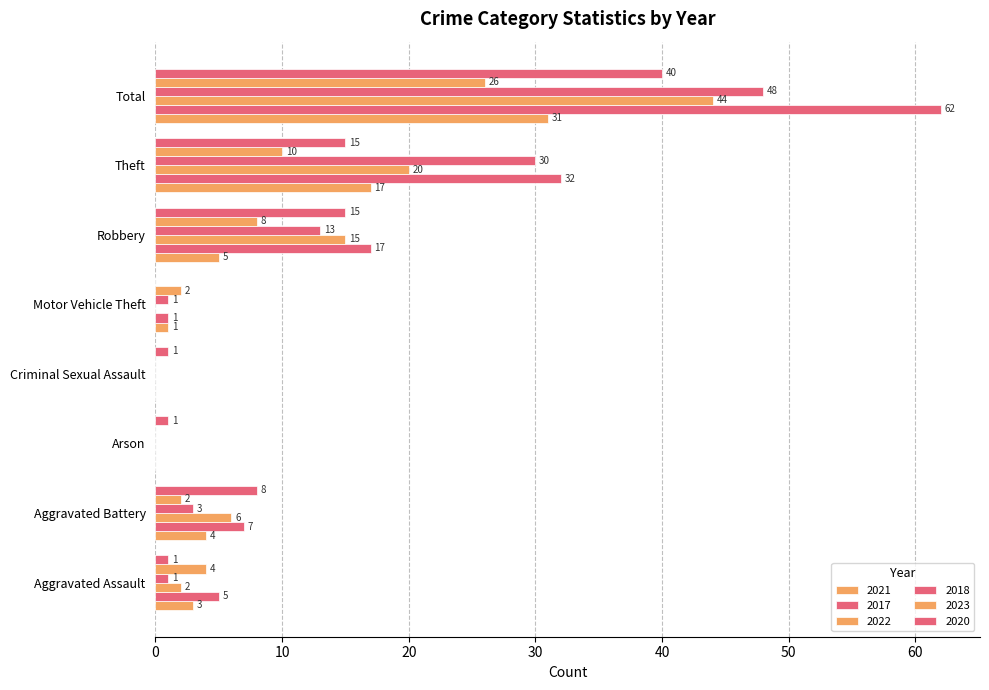

At how many categories does at least one series exceed 25?

2